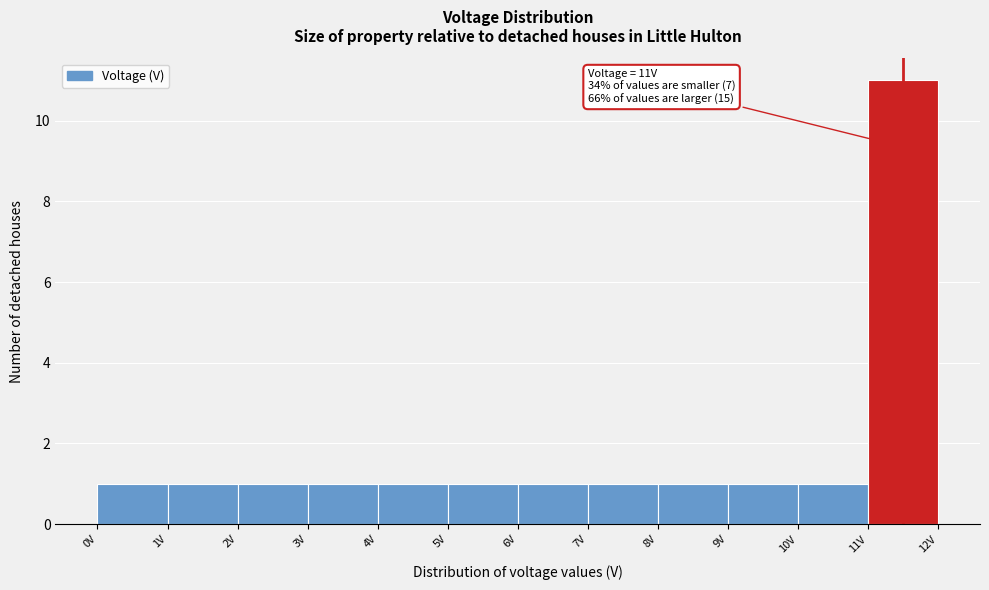

Which range on the x-axis has the tallest bar?

11 to 12